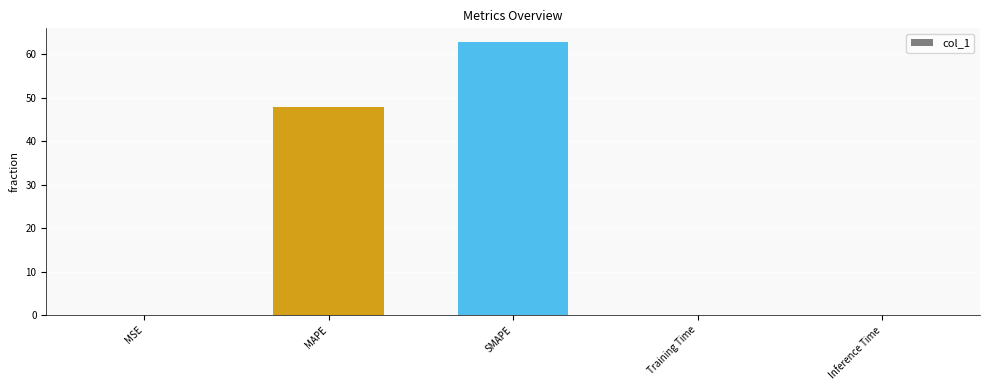

What is the greatest value displayed?

62.8